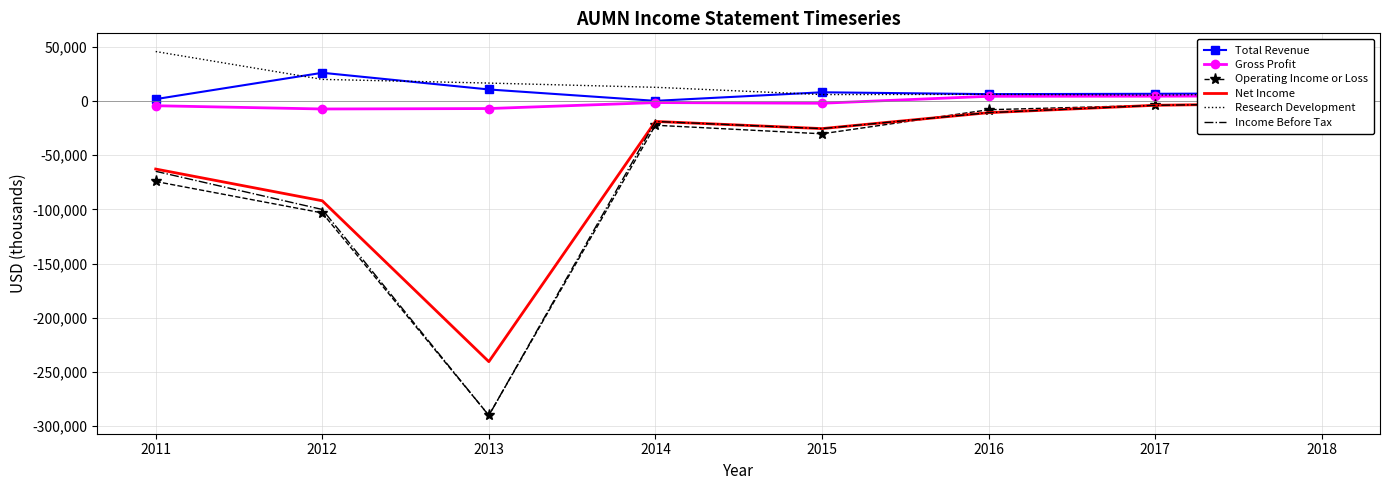

What is the minimum value shown in the chart?

-290100